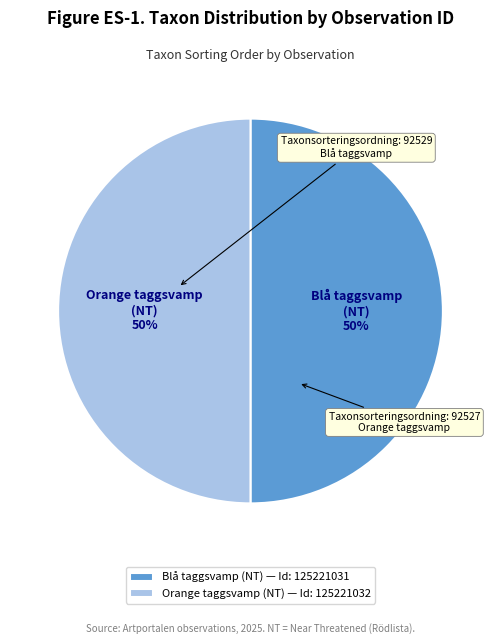

Combined, do Blå taggsvamp (NT) — Id: 125221031 and Orange taggsvamp (NT) — Id: 125221032 account for over 50%?

Yes